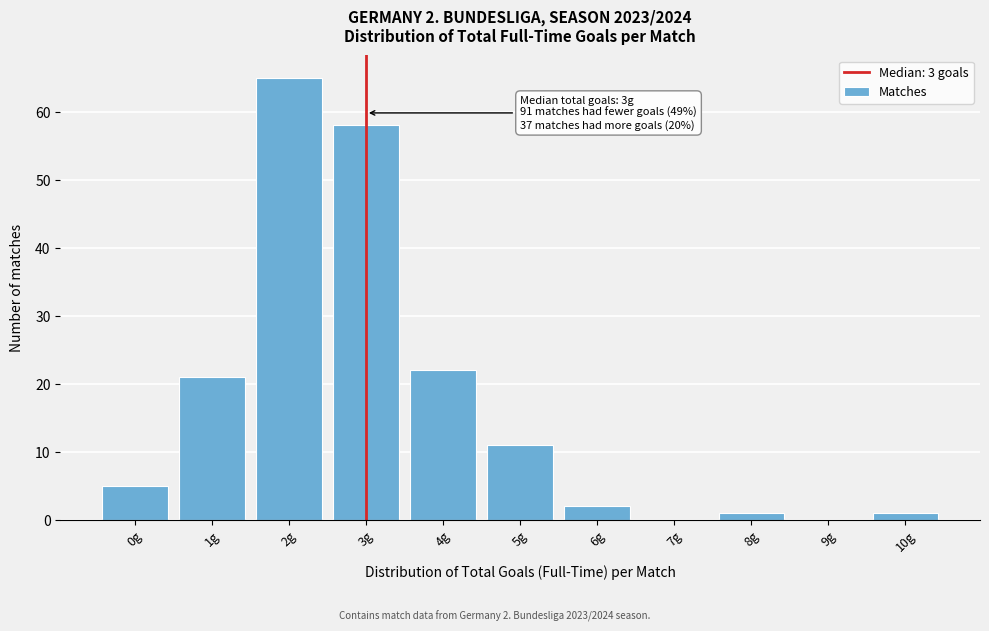

Reading left to right, list all the values displayed in this chart.

0g=5	1g=21	2g=65	3g=58	4g=22	5g=11	6g=2	7g=0	8g=1	9g=0	10g=1